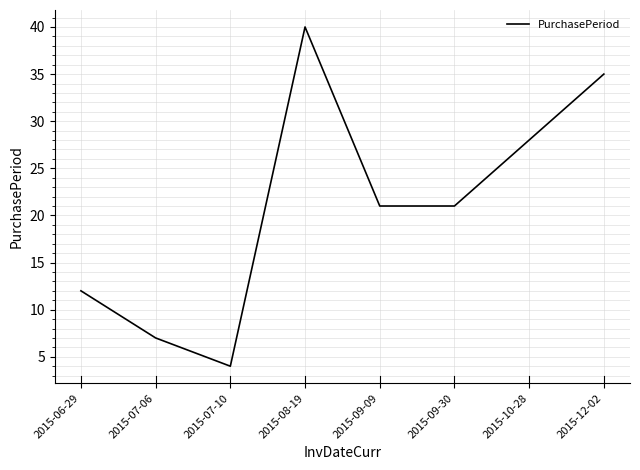

Count the values in the range 12 to 35.

5